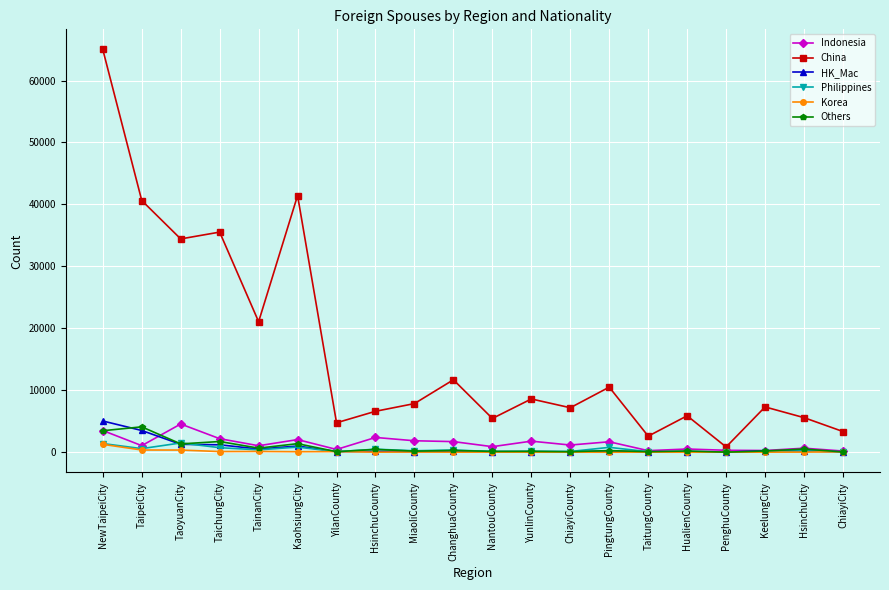

Which series has the widest spread of values?

China